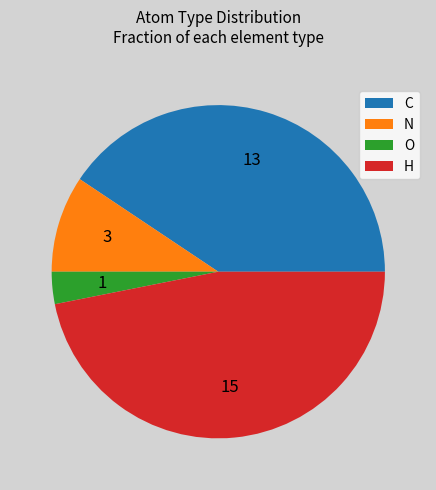

Is the sum of N and H greater than half?

Yes